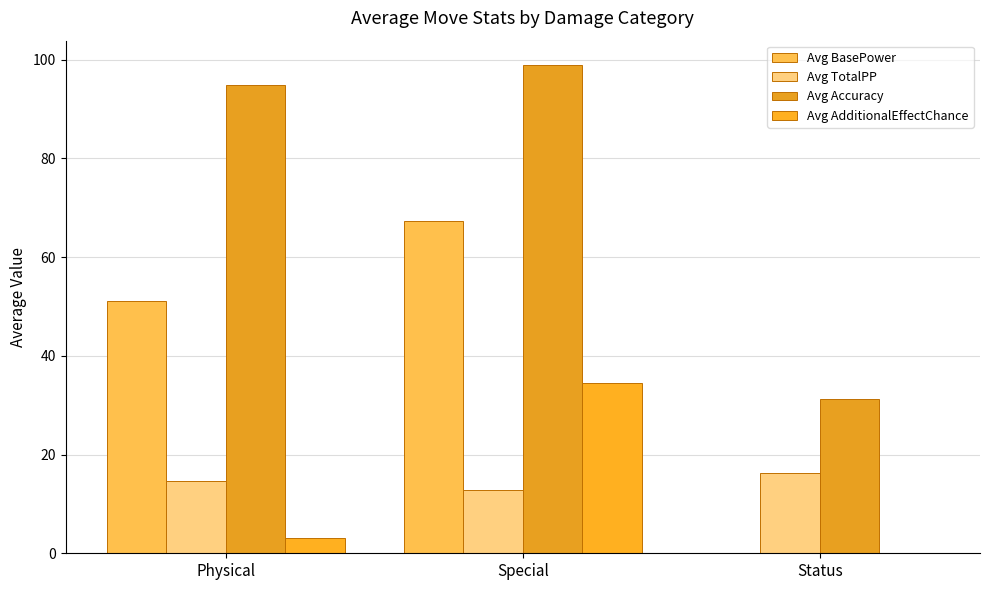

Between Status and Special, which is larger?

Special